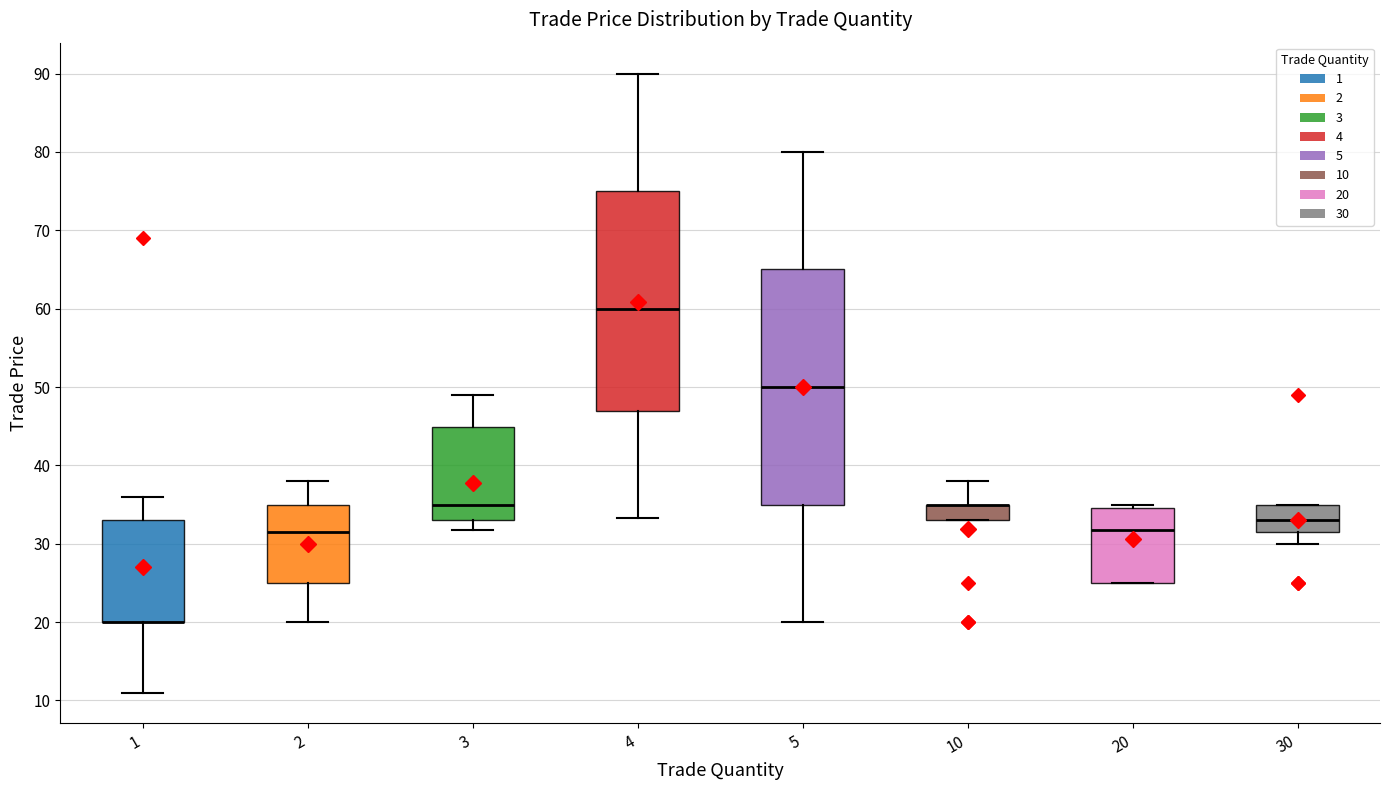

Which box is the tallest, from its lower edge to its upper edge?

5